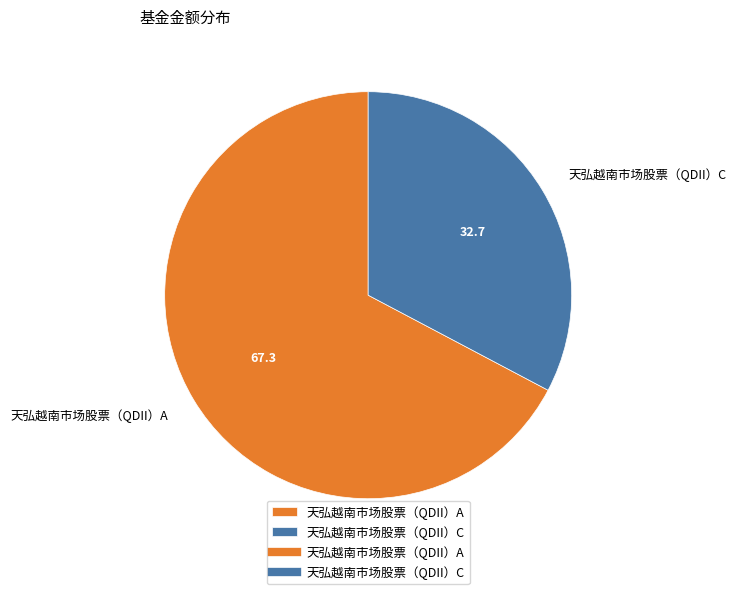

Which slice represents more than half of the pie?

天弘越南市场股票（QDII）A